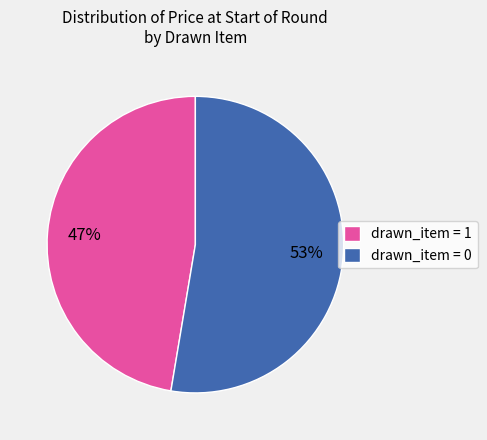

Count the number of slices in the pie.

2